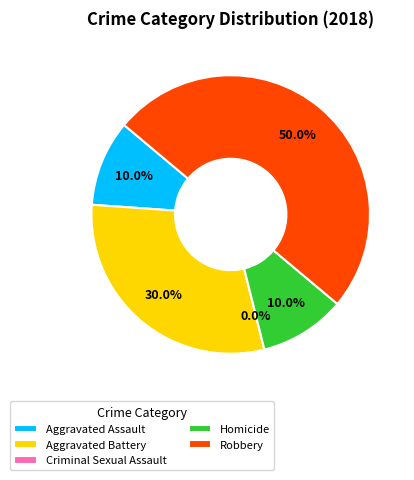

What percentage is NOT represented by Aggravated Battery?

70.0%